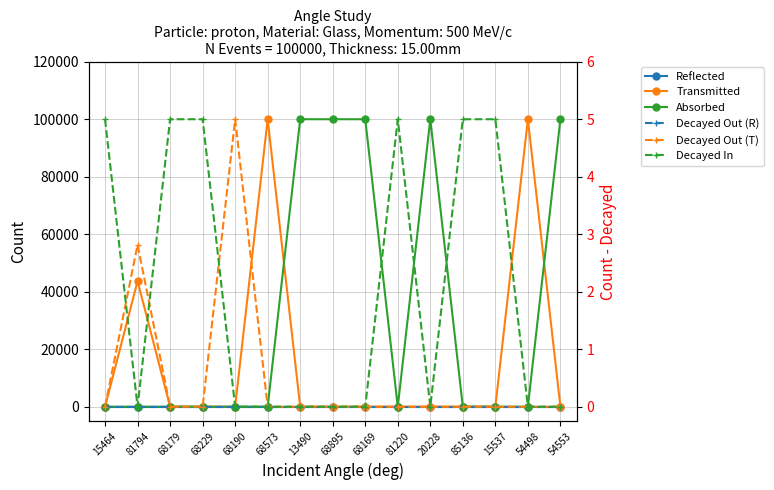

True or false: Decayed Out (R) and Transmitted intersect in this chart.

False